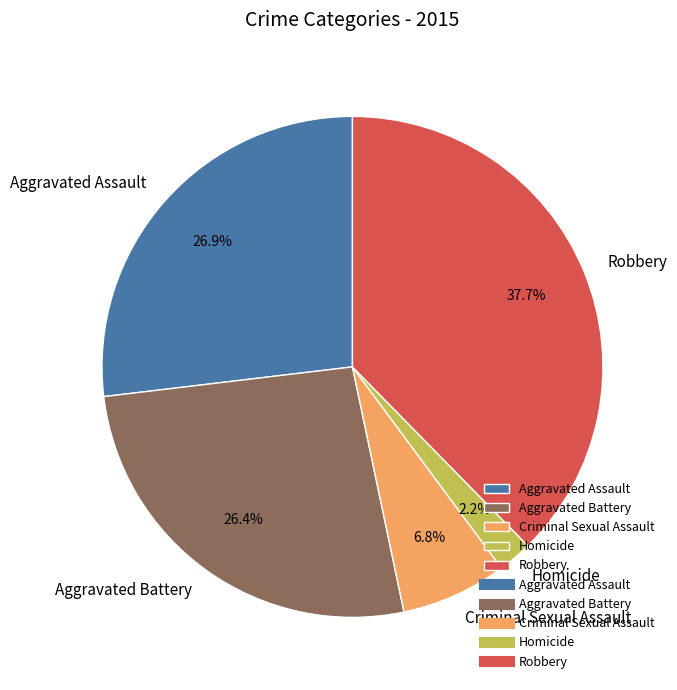

To the nearest percent, what is the average slice percentage?

20%